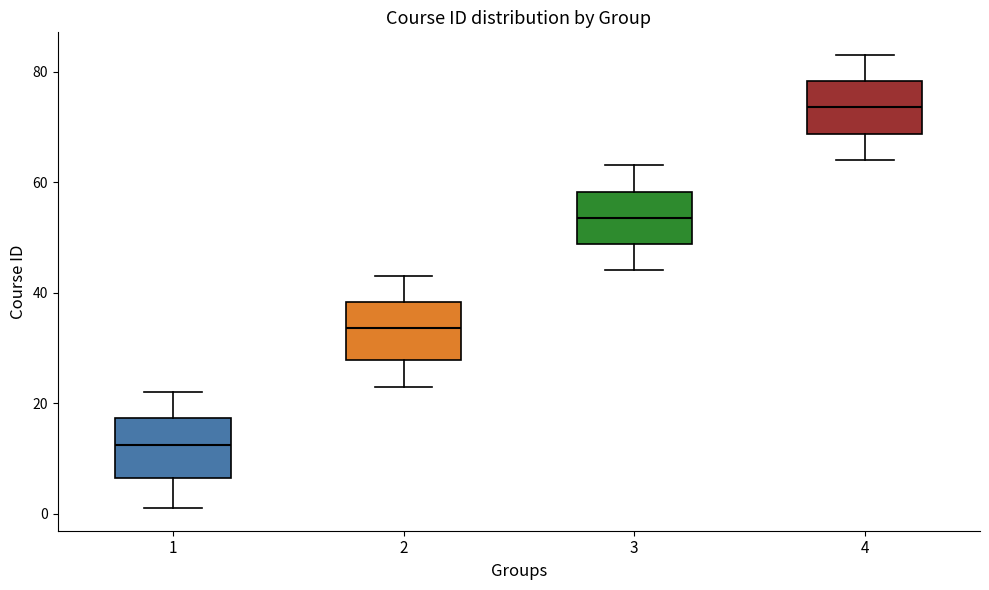

Reading left to right, read every box against the y-axis: the position of its median line, the range the box covers, and the ends of its whiskers. The values are not printed on the chart, so give them approximately, as read against the axis.

1: median 12, box 6 to 18, whiskers 2 to 22
2: median 34, box 28 to 38, whiskers 24 to 44
3: median 54, box 48 to 58, whiskers 44 to 64
4: median 74, box 68 to 78, whiskers 64 to 84